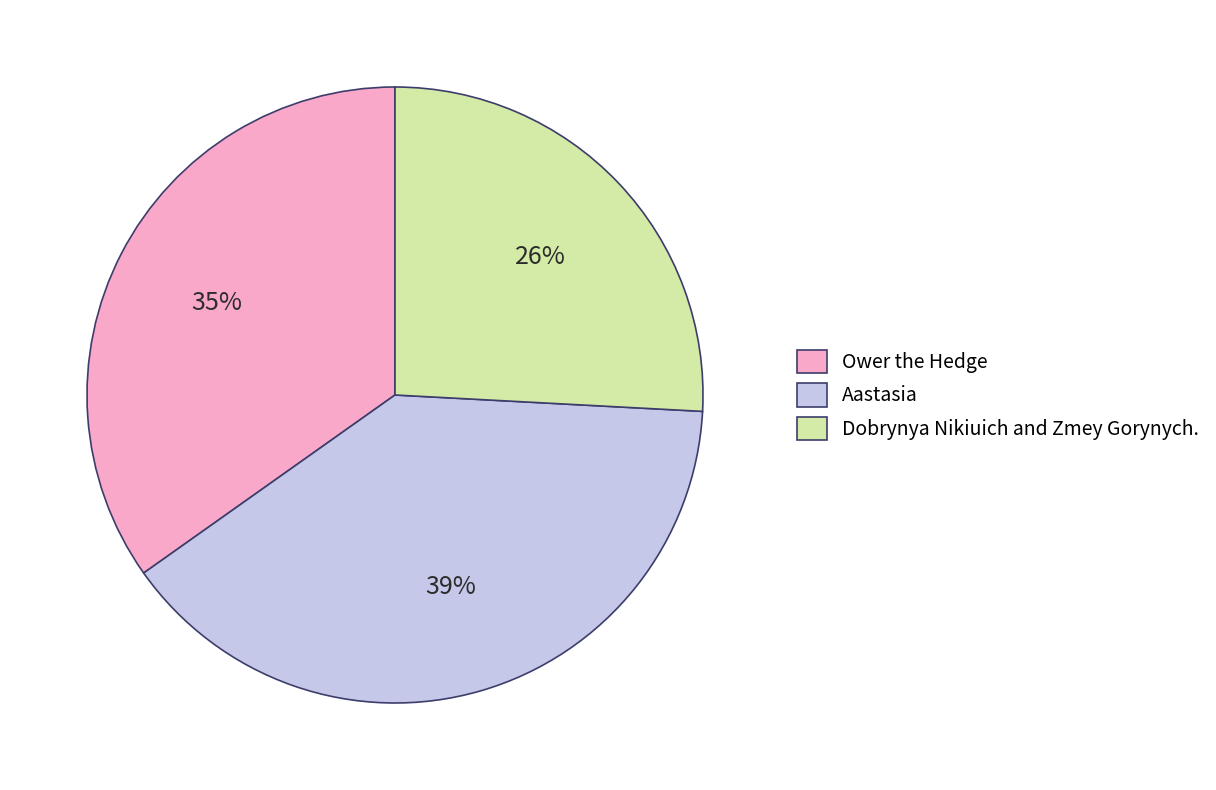

Combined, do Ower the Hedge and Aastasia account for over 50%?

Yes